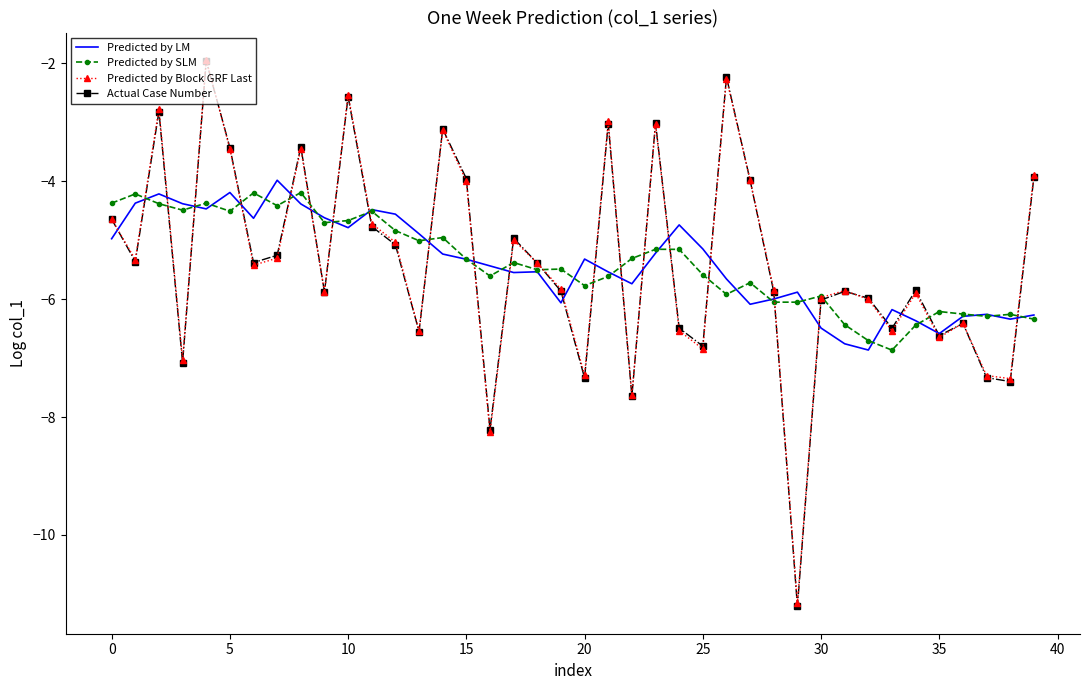

What is the minimum value shown in the chart?

-11.2